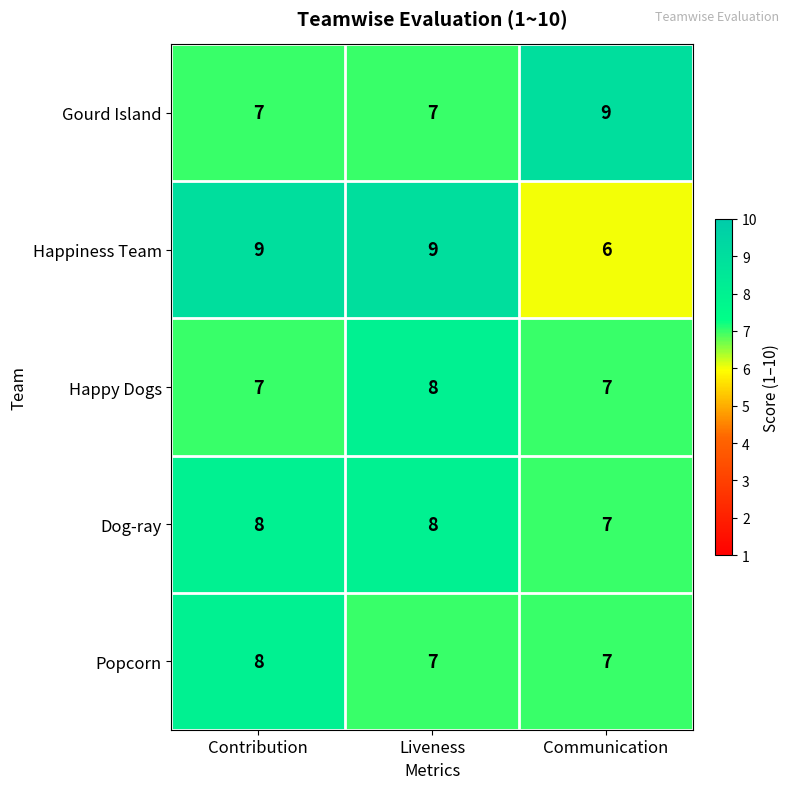

What is the total value across all series at Communication?

36